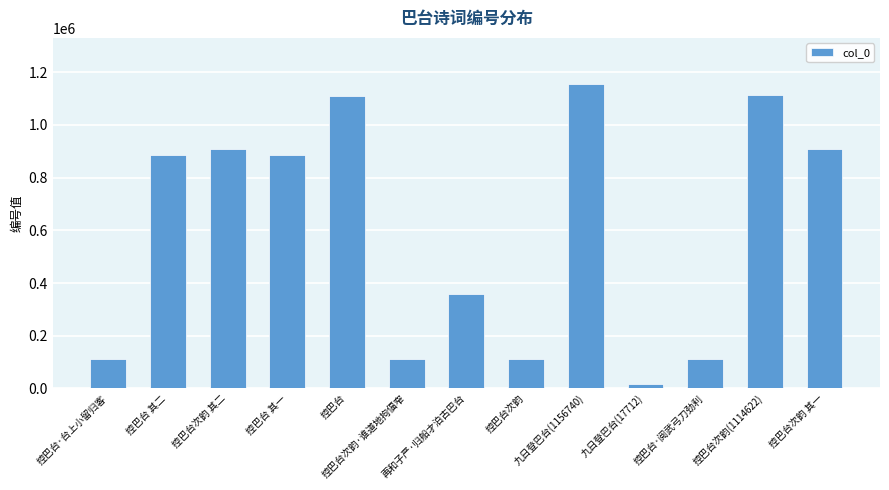

Is it true that the value at 再和子严·归船才泊古巴台 is 358912?

True